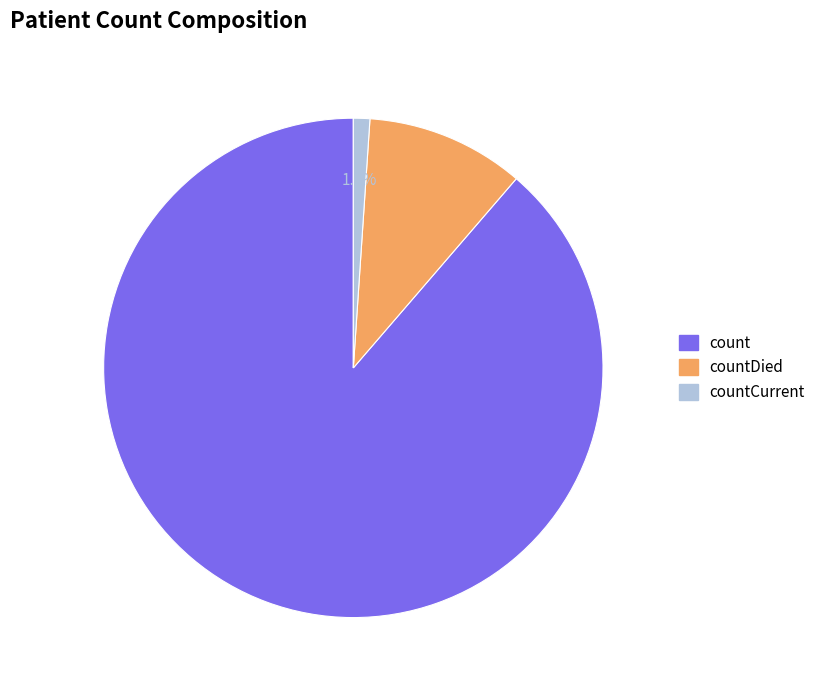

Is there a majority slice in this chart?

Yes